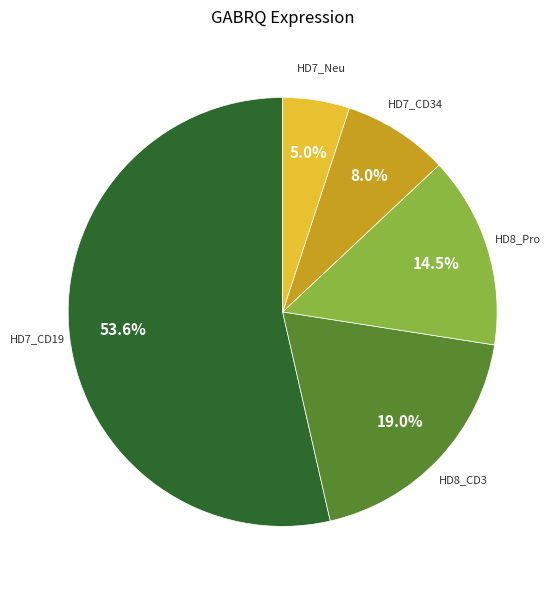

Is there a majority slice in this chart?

Yes